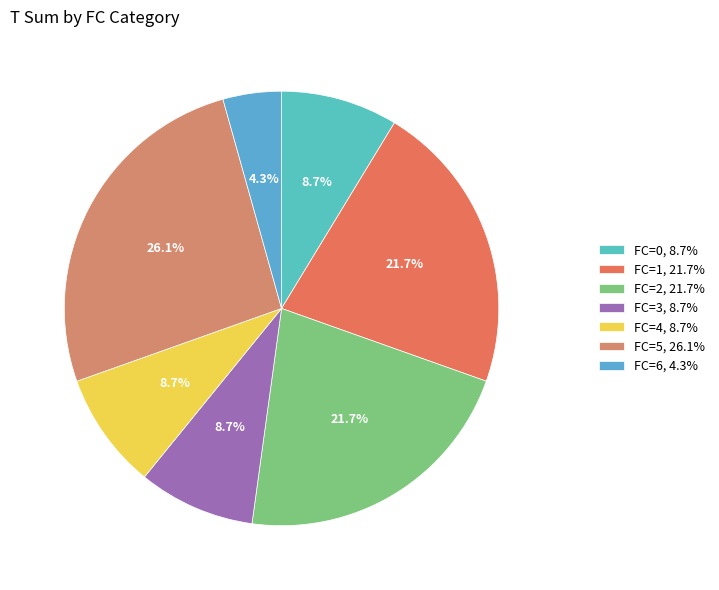

Is there a majority slice in this chart?

No